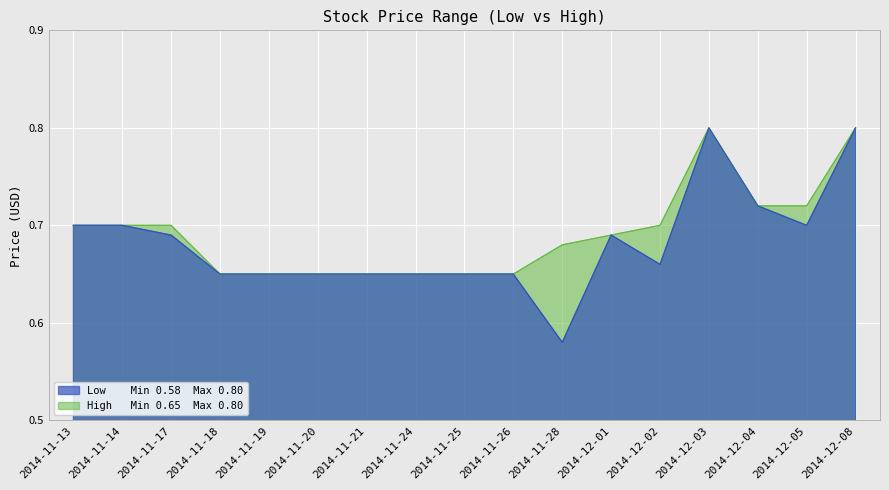

Which series changed the most between 2014-11-21 and 2014-12-05?

High